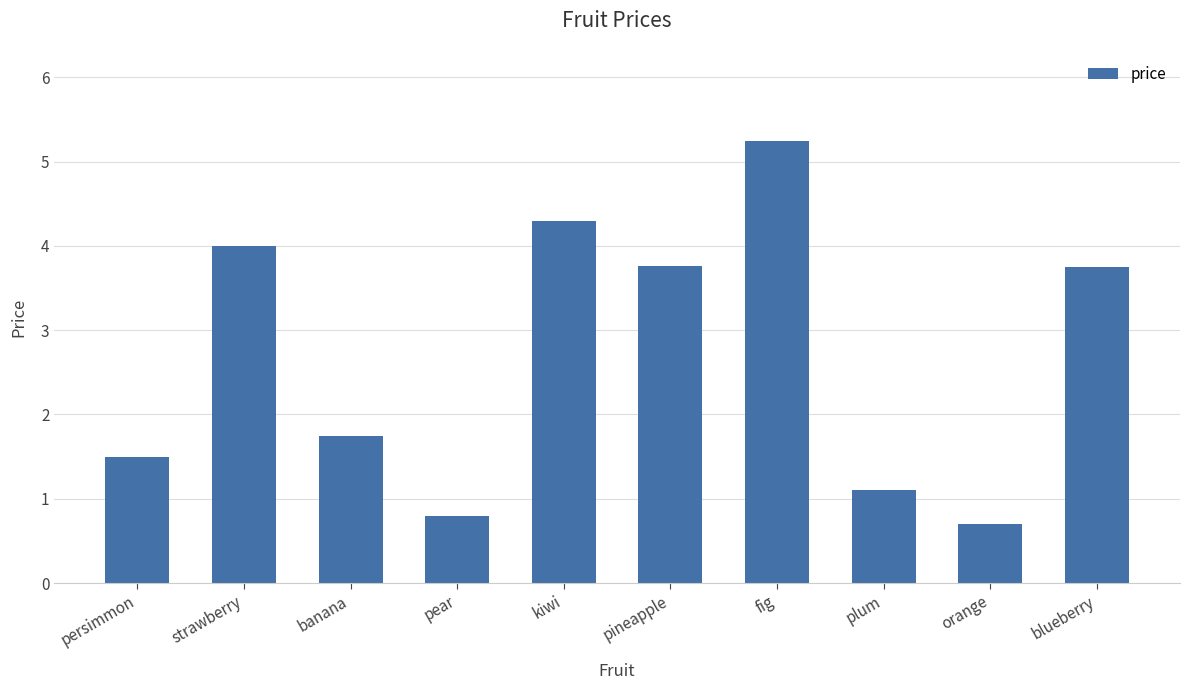

What is the sum of all values?

26.9